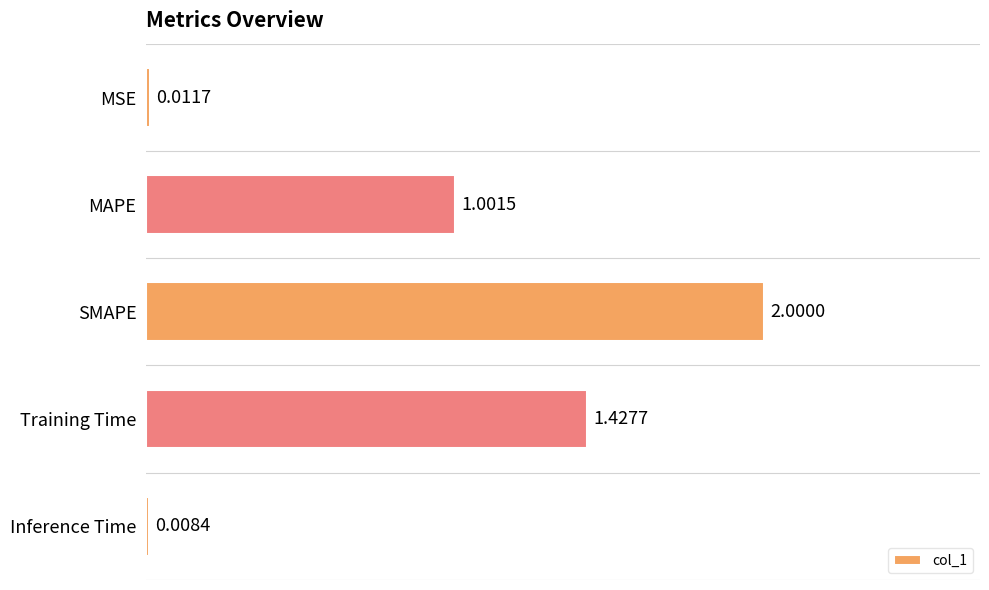

Count the number of categories in the chart.

5